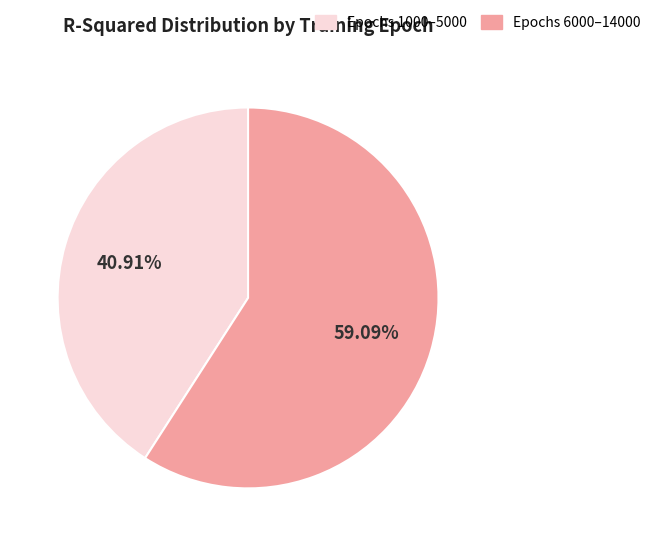

Is the sum of Epochs 6000–14000 and Epochs 1000–5000 greater than half?

Yes